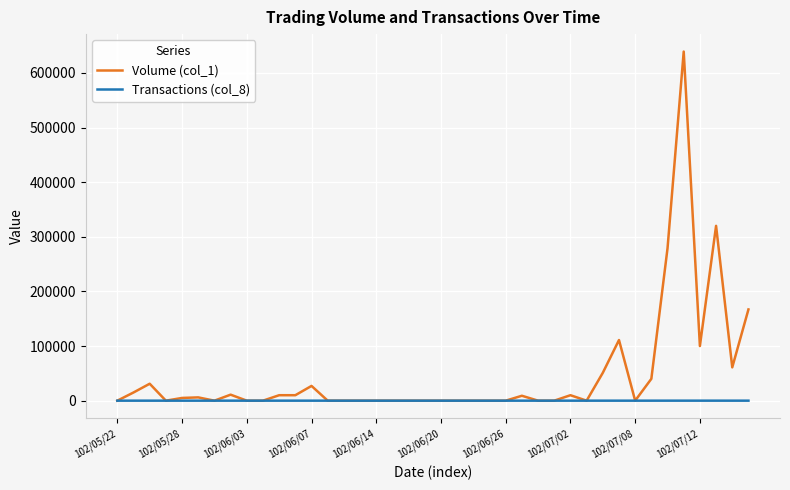

Which series has the widest spread of values?

Volume (col_1)